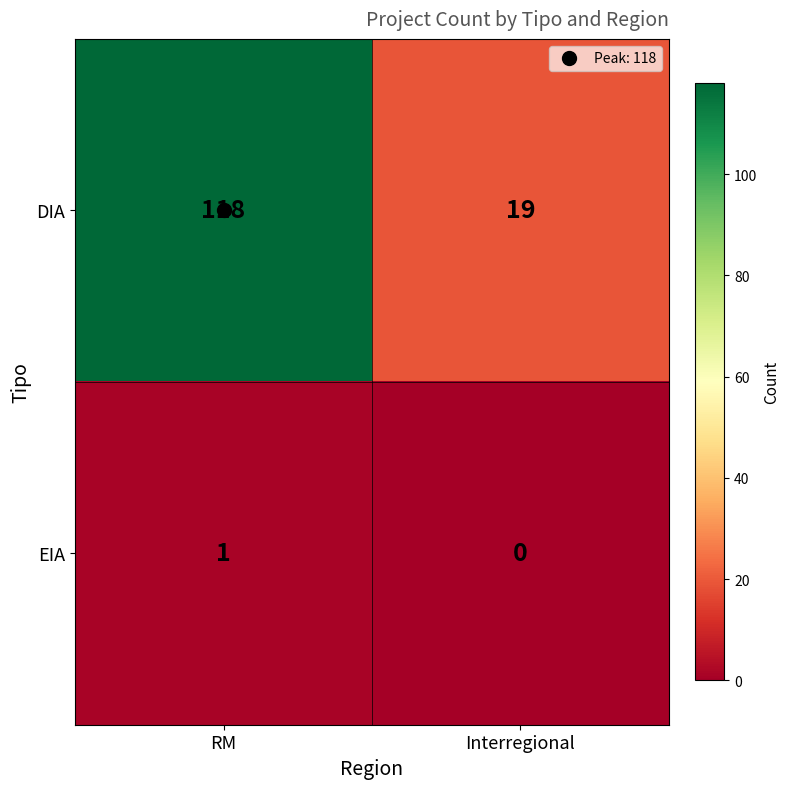

What is the total value across all series at Interregional?

19